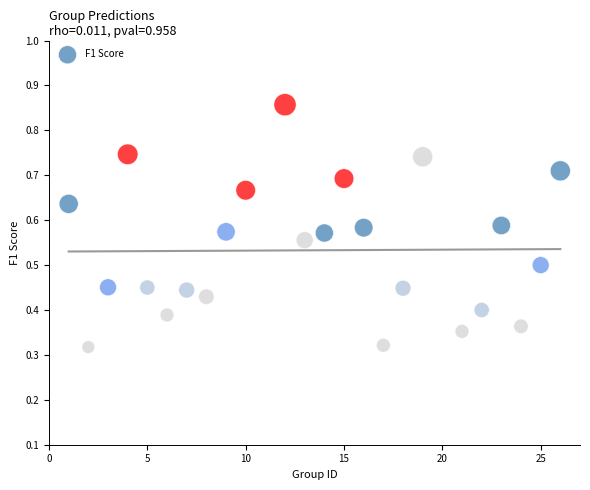

What is the range of X values (max minus min)?

25.0